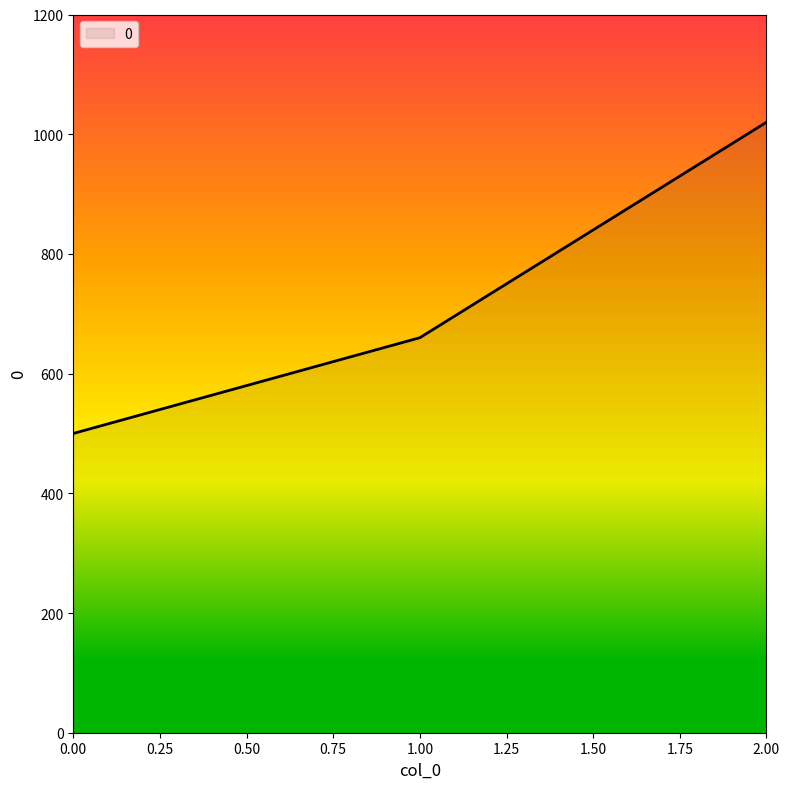

What is the approximate value at 1.00?

660